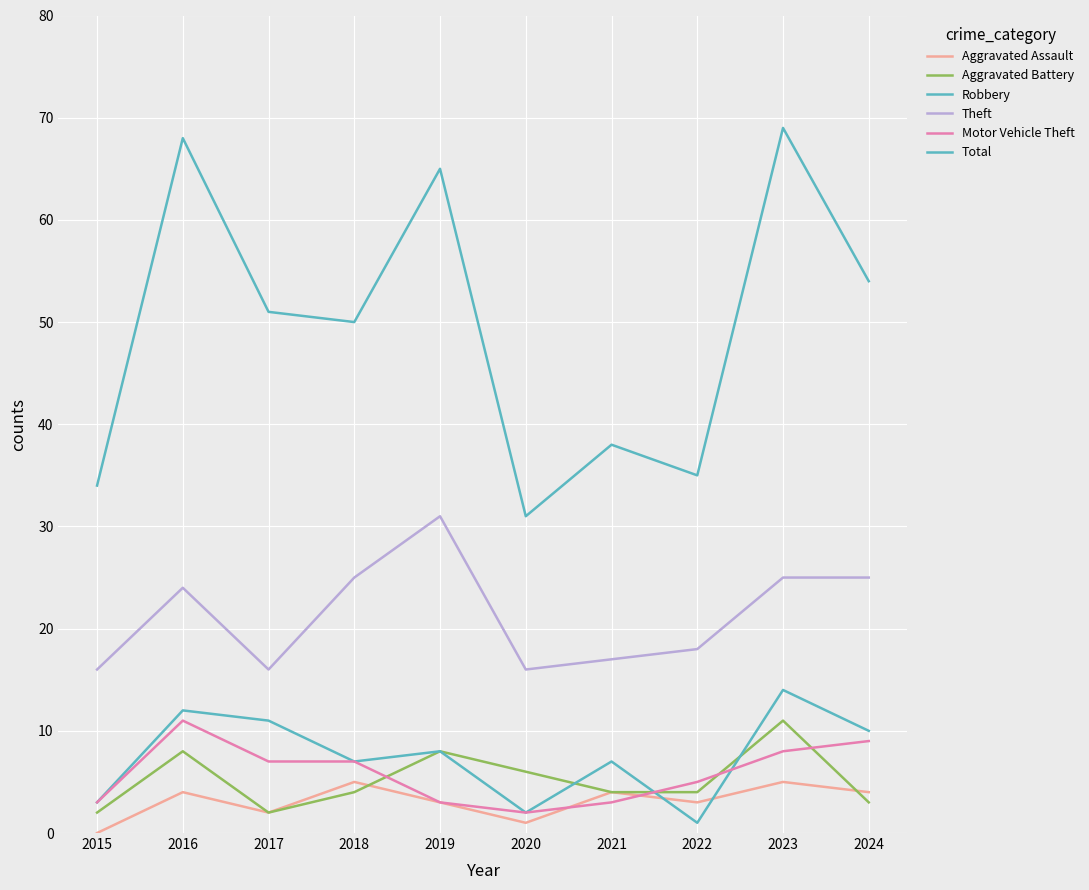

Count the number of data series in this chart.

6